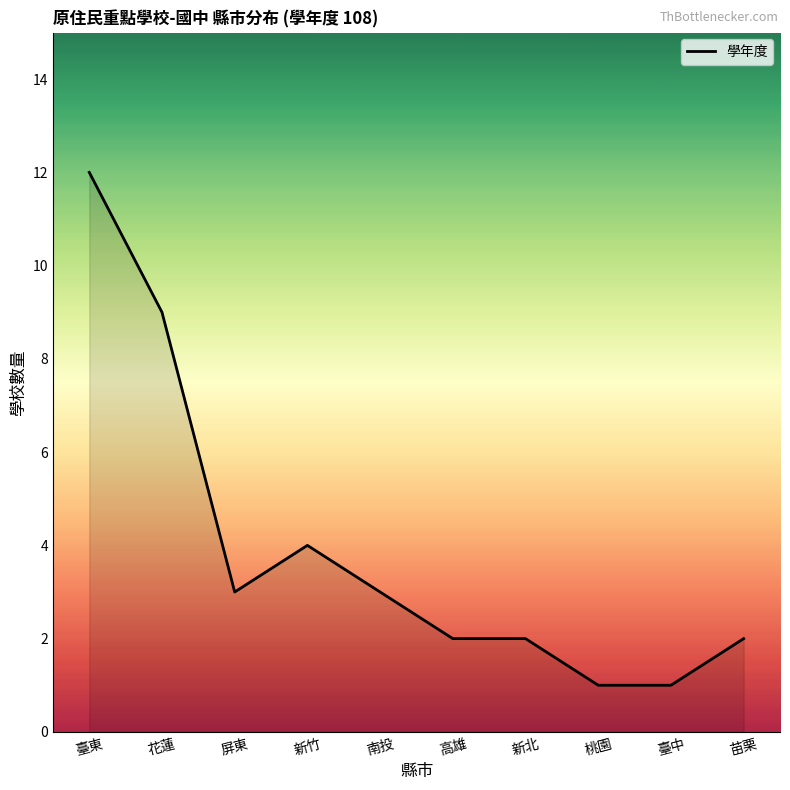

What is the maximum value shown in the chart?

12